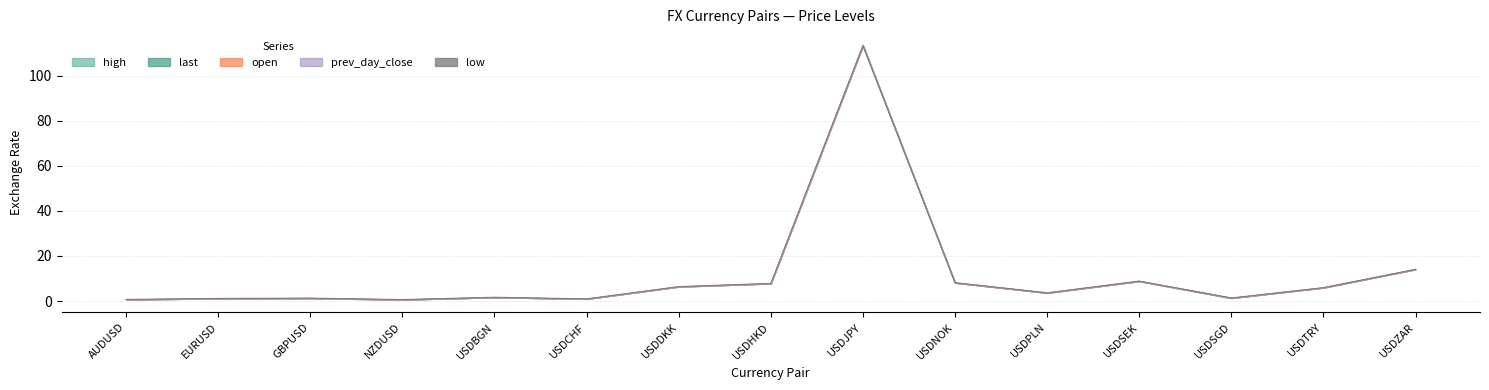

At which label is the value closest to 56?

USDZAR